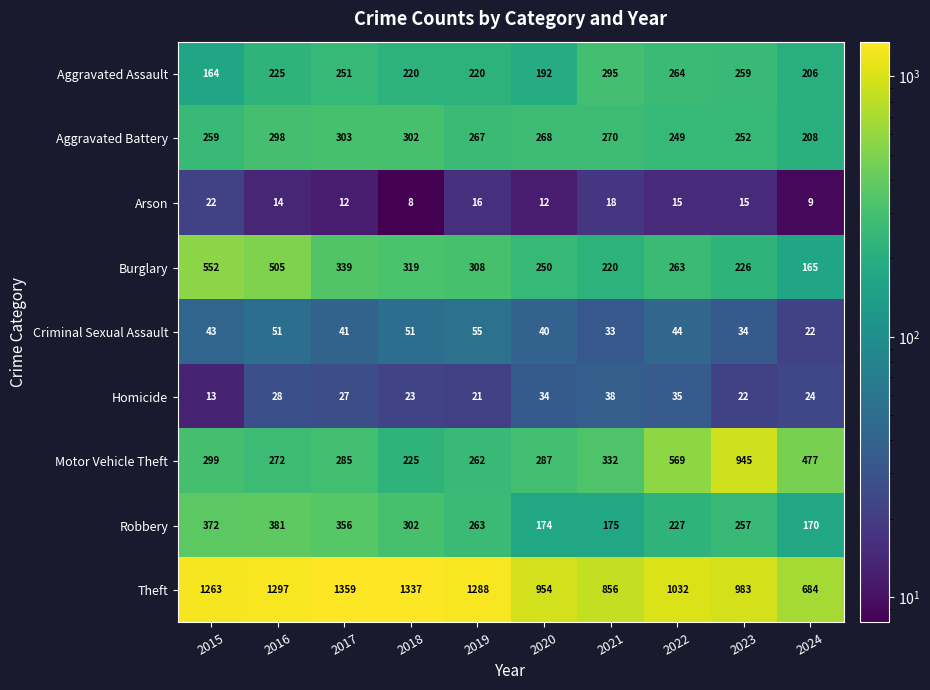

True or false: Homicide has a value of 8 at 2022.

False